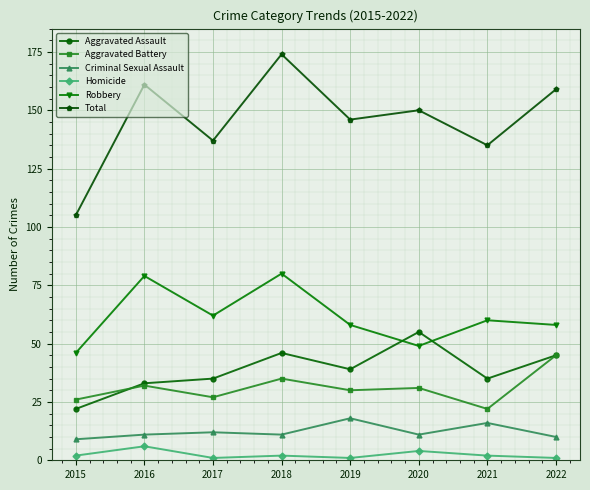

At which label is Aggravated Assault closest to 38?

2019